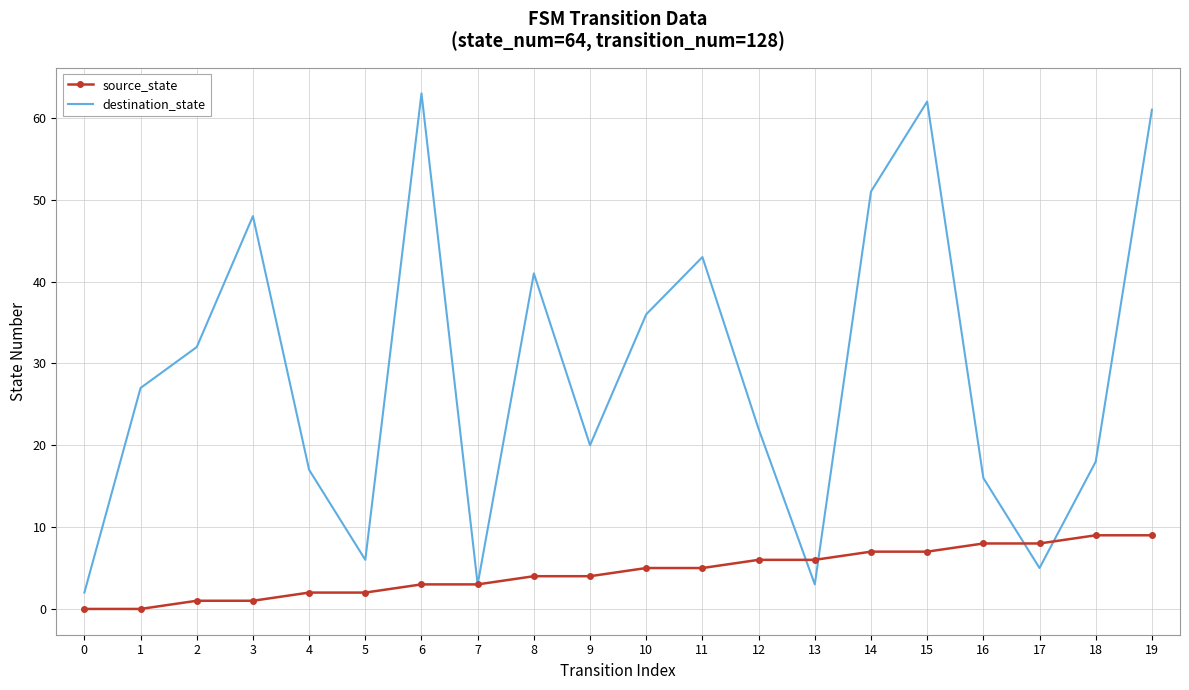

The value of source_state at 6 is 3. True or false?

True